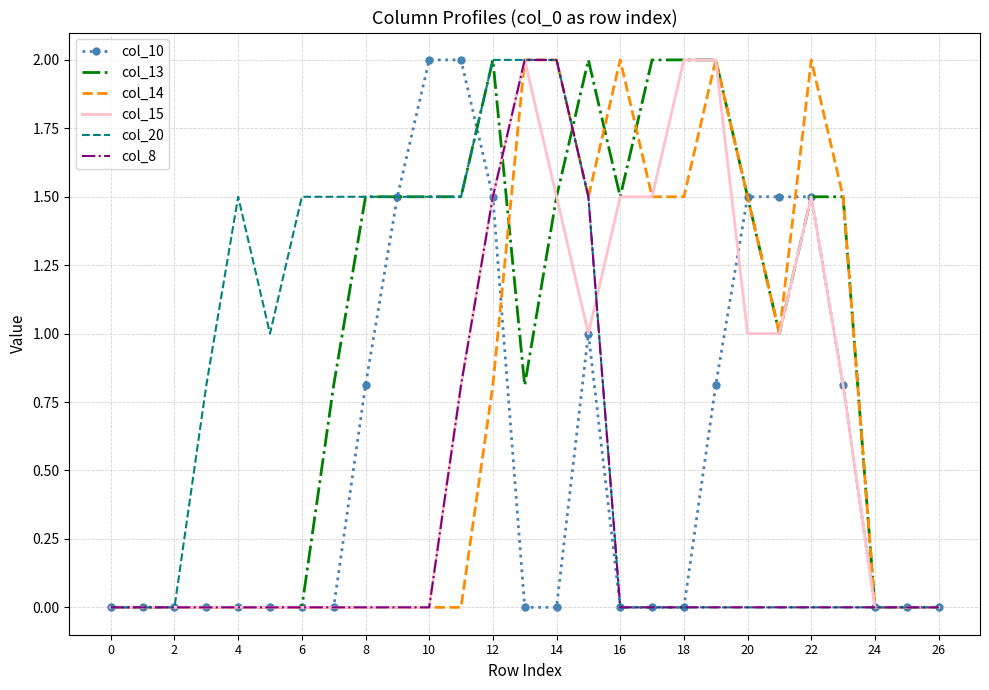

What is the maximum value shown in the chart?

2.0